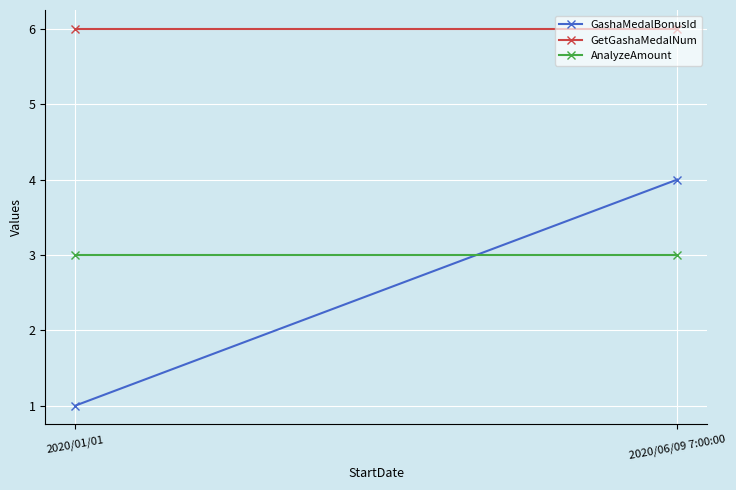

Reading left to right, extract all data points from this chart.

GashaMedalBonusId: 2020/01/01=1	2020/06/09 7:00:00=4
GetGashaMedalNum: 2020/01/01=6	2020/06/09 7:00:00=6
AnalyzeAmount: 2020/01/01=3	2020/06/09 7:00:00=3